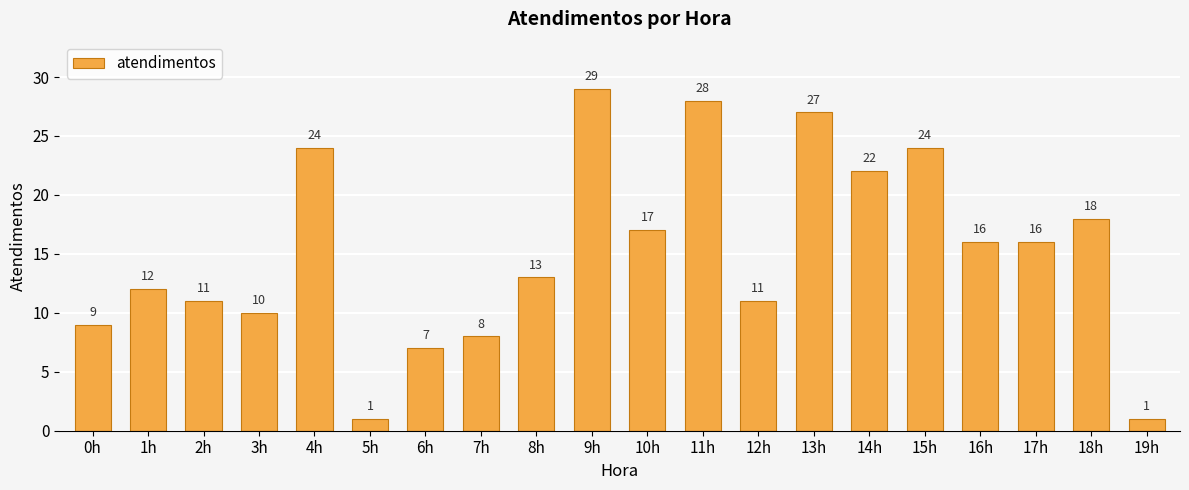

Reading left to right, extract all data points from this chart.

0h=9	1h=12	2h=11	3h=10	4h=24	5h=1	6h=7	7h=8	8h=13	9h=29	10h=17	11h=28	12h=11	13h=27	14h=22	15h=24	16h=16	17h=16	18h=18	19h=1